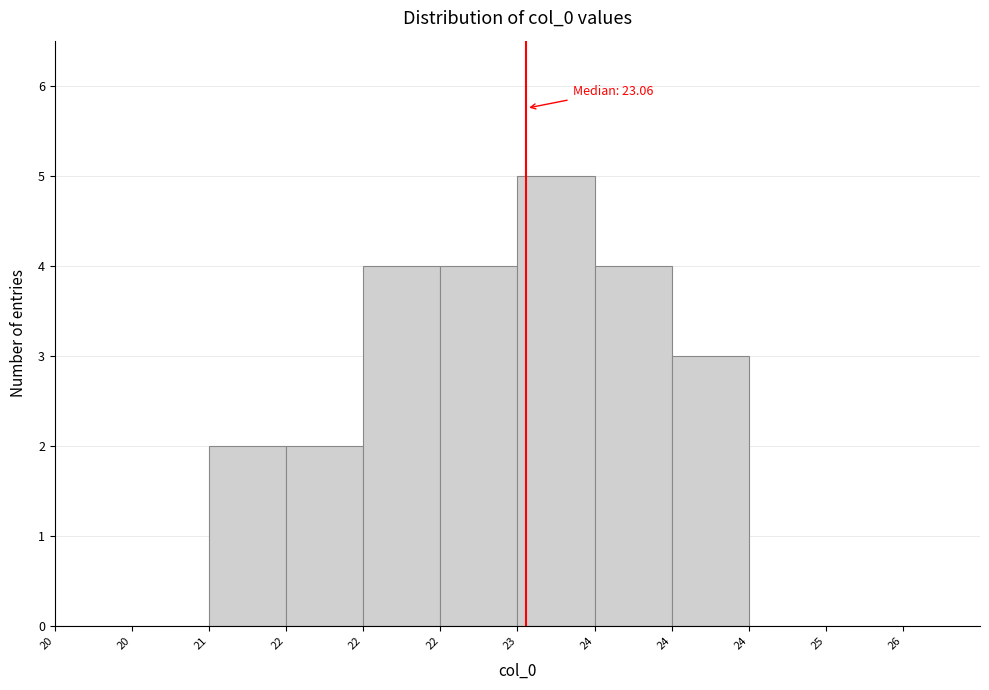

How many series are shown in this chart?

1